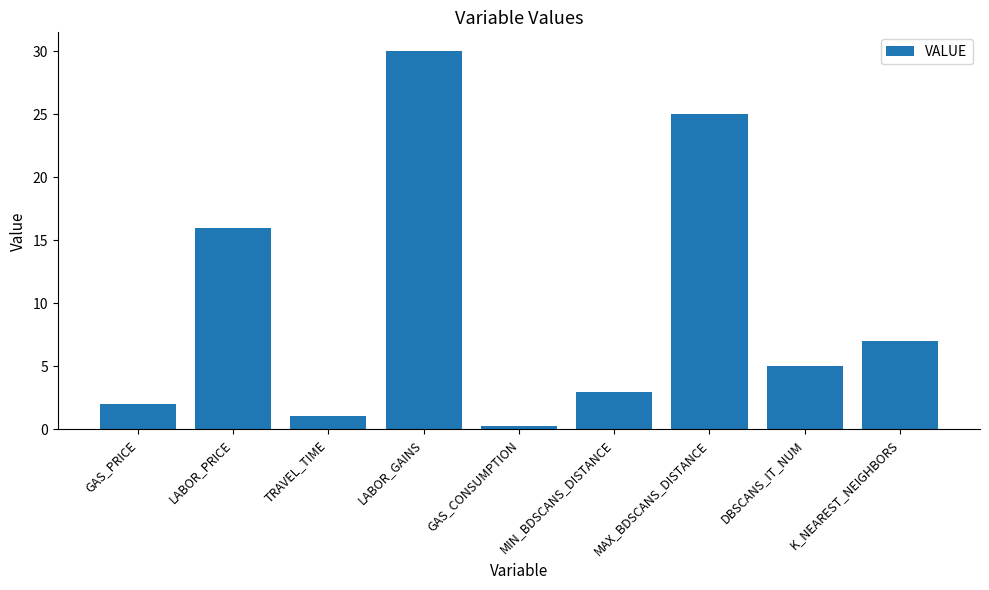

Between LABOR_PRICE and MAX_BDSCANS_DISTANCE, which is larger?

MAX_BDSCANS_DISTANCE